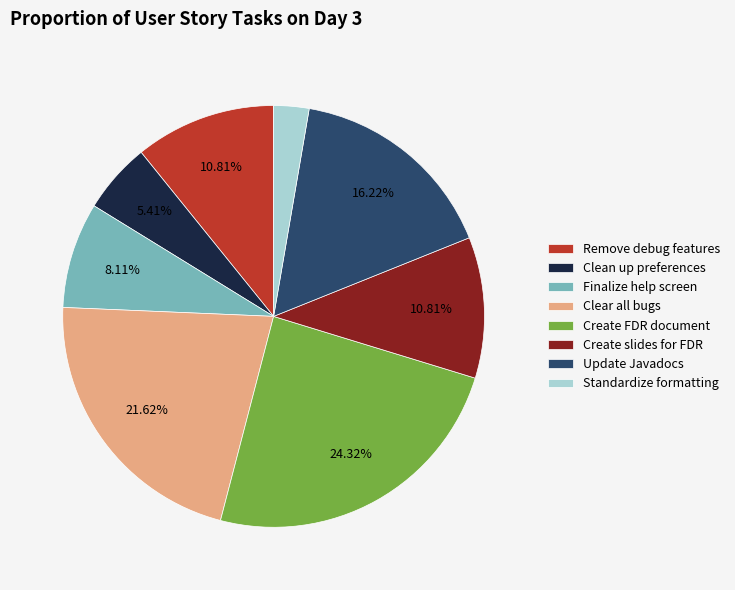

How many segments does this pie chart have?

8